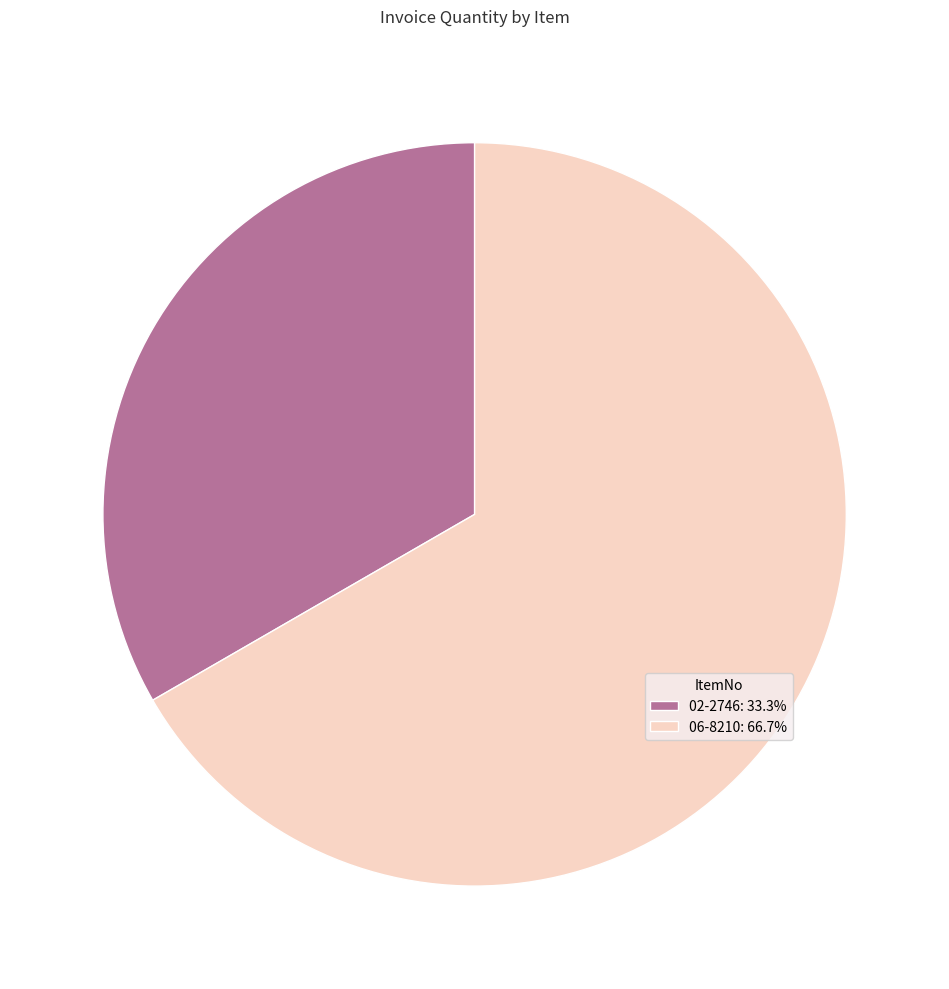

Approximately how many times larger is the value at 02-2746 compared to 06-8210?

0.5